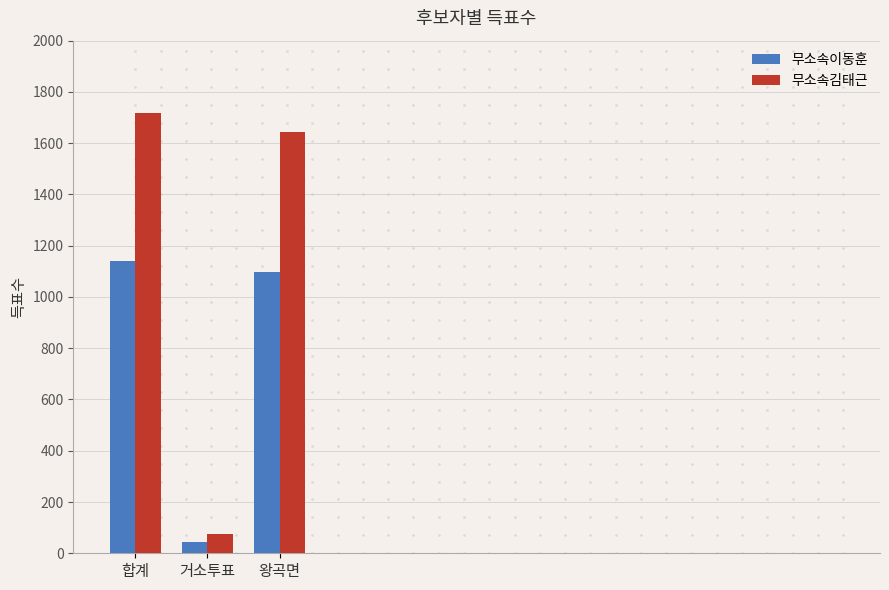

Reading left to right, what are all the values shown in this chart?

무소속이동훈: 1140	43	1096
무소속김태근: 1718	75	1643